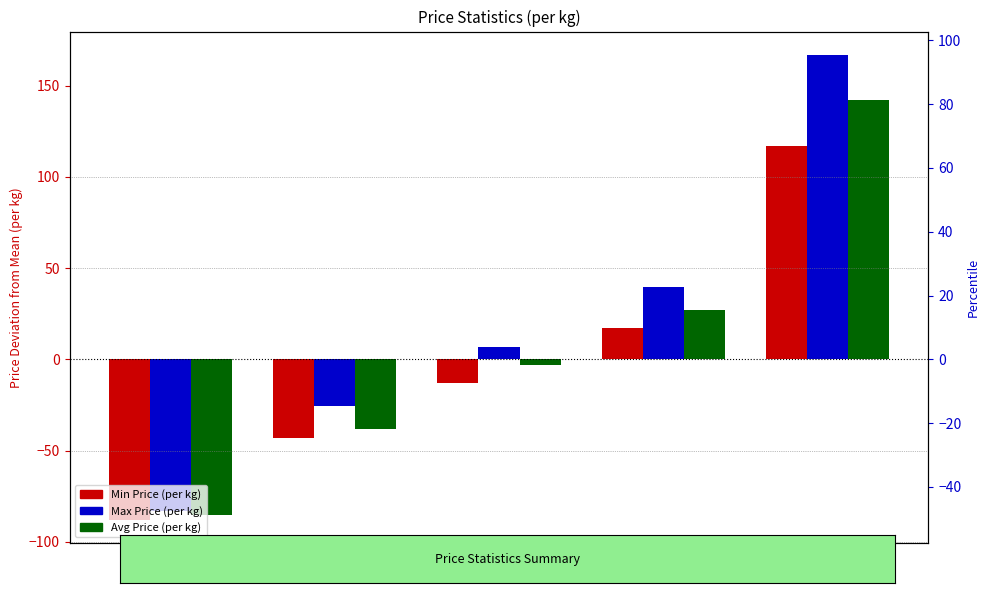

What is the smallest value displayed?

-88.0